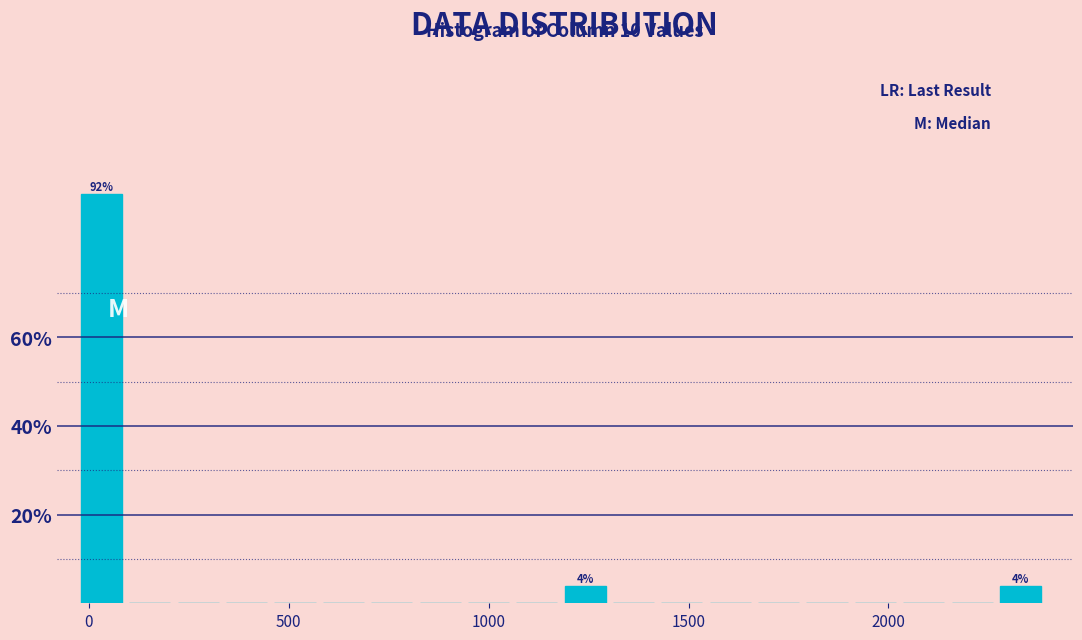

Read against the x-axis, roughly where is the centre of the tallest bar?

50